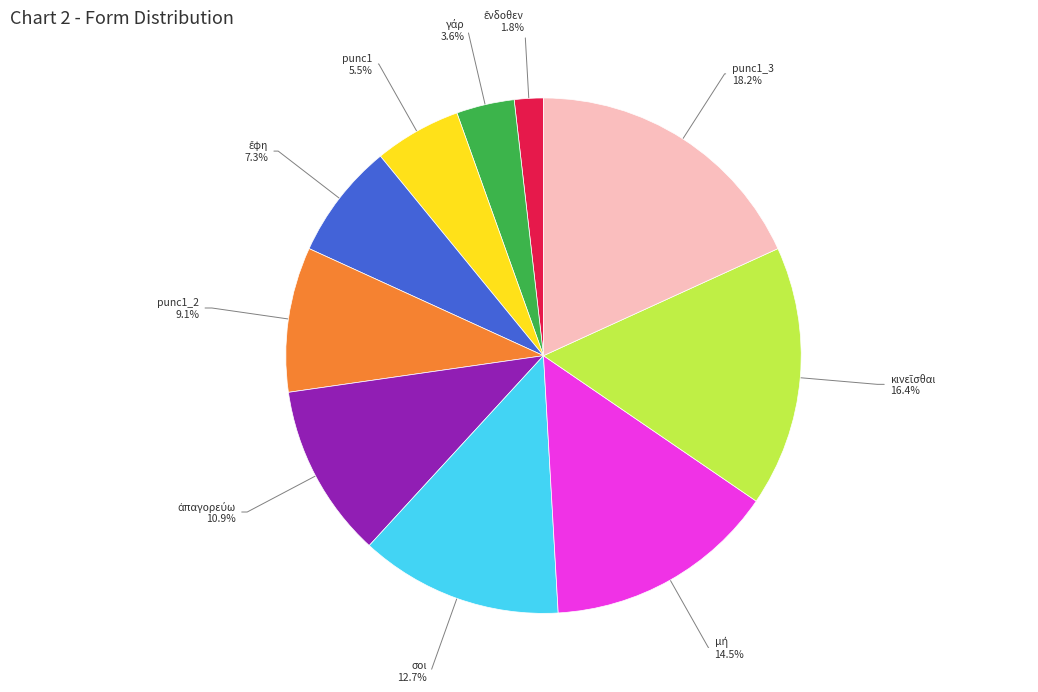

Which slice is the largest?

punc1_3